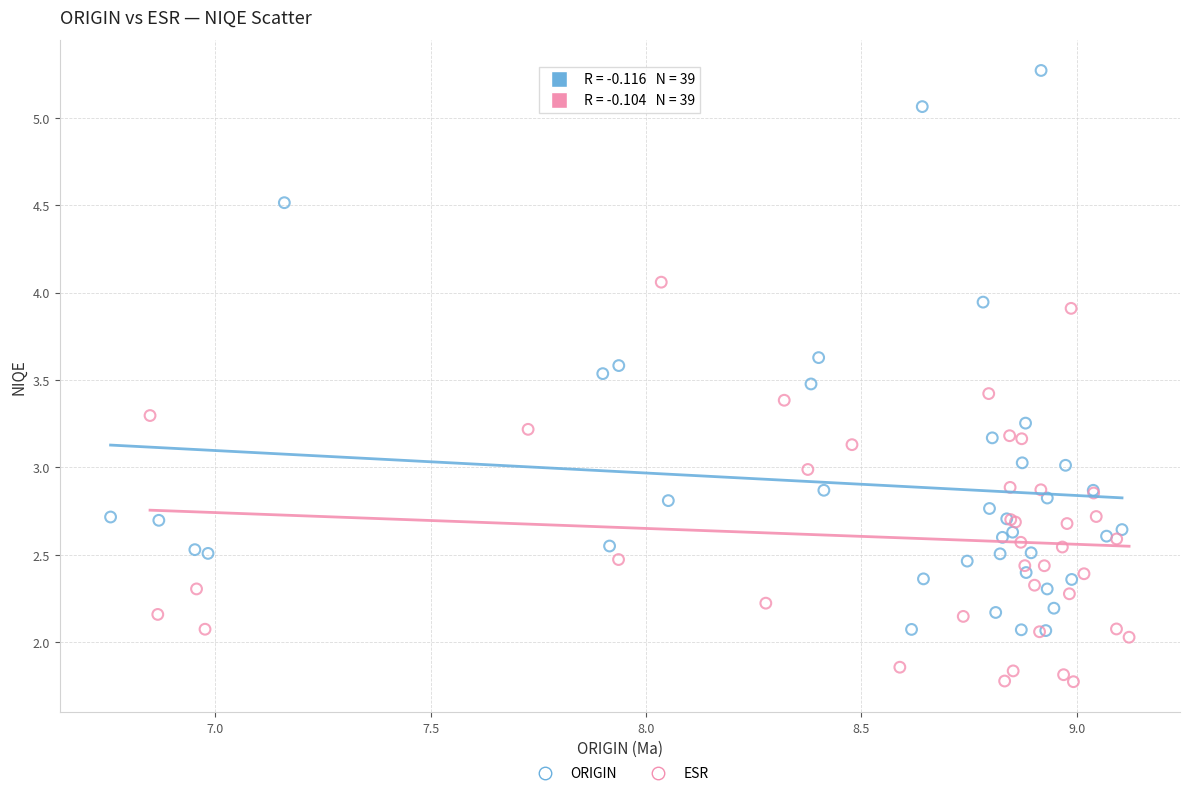

What are all the series names shown in the legend?

ORIGIN, ESR